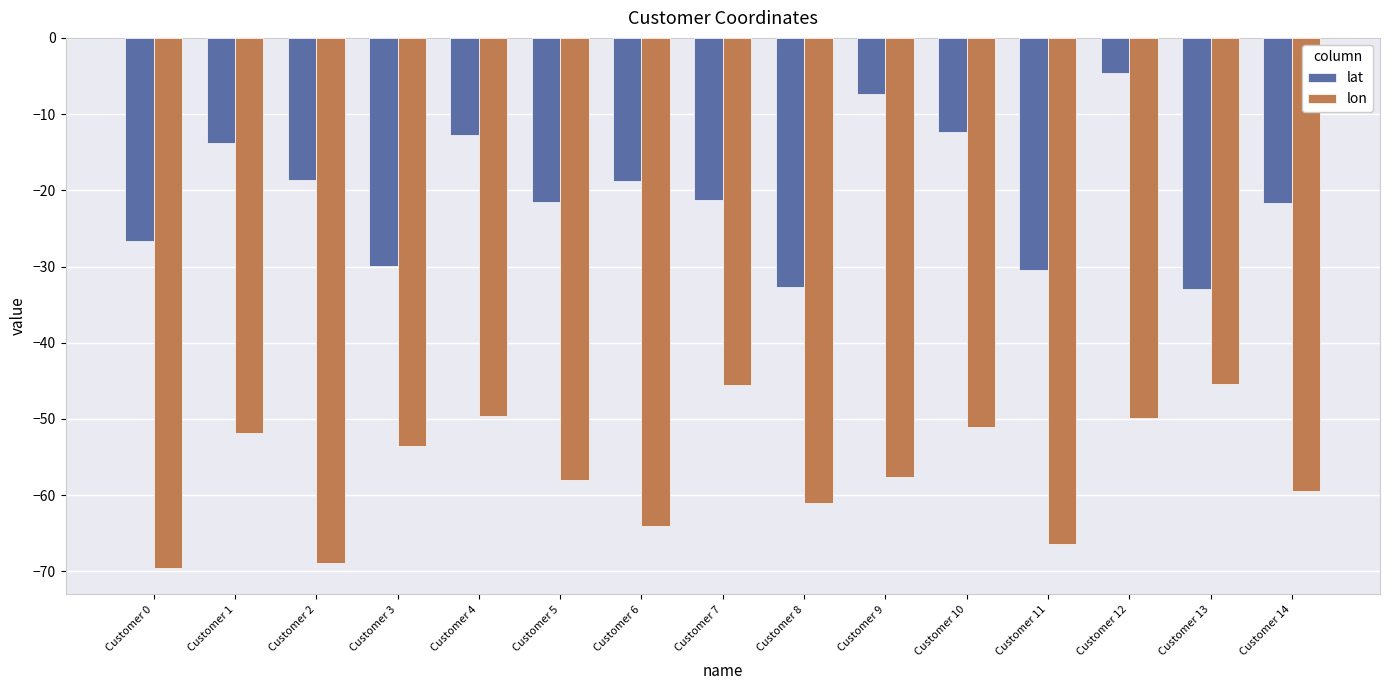

How many data points in lon are less than -57?

8